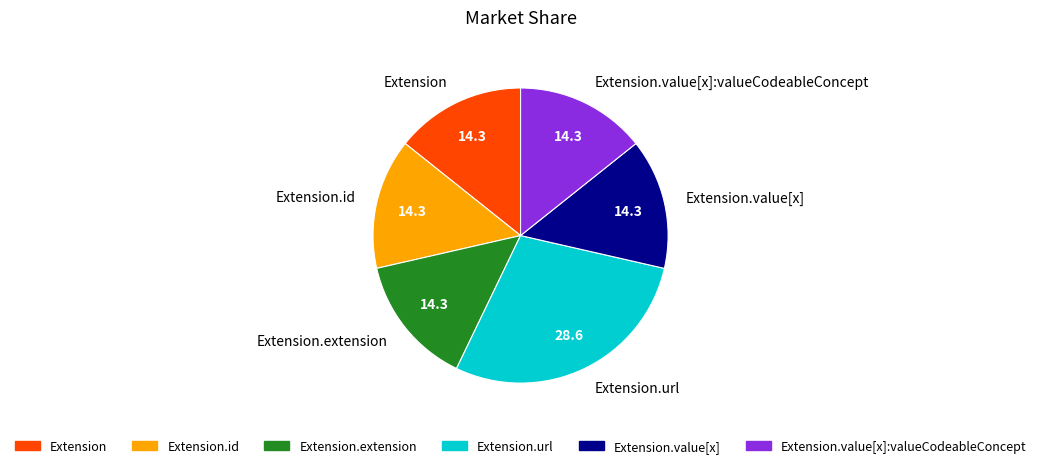

Is Extension.url the majority of the pie?

No